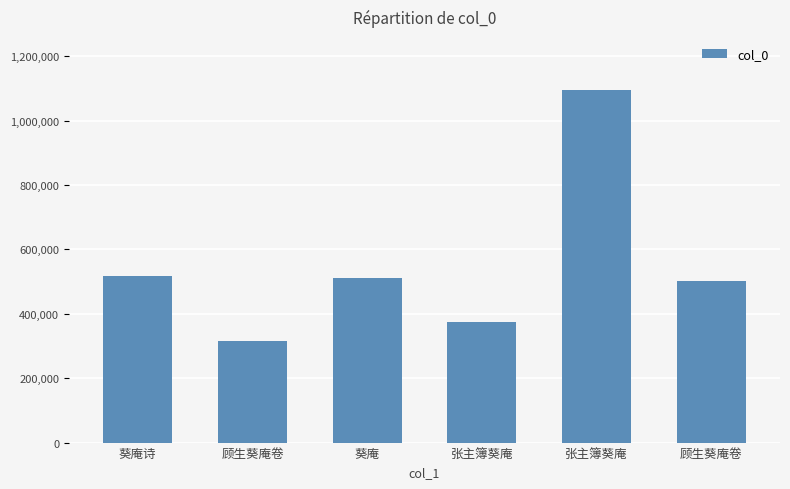

How many values are below 511387?

3